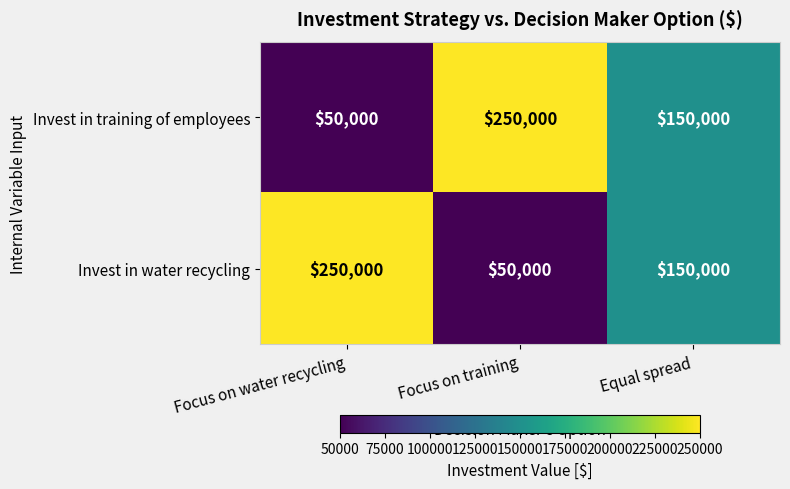

At which label does Invest in water recycling reach its minimum?

Focus on training